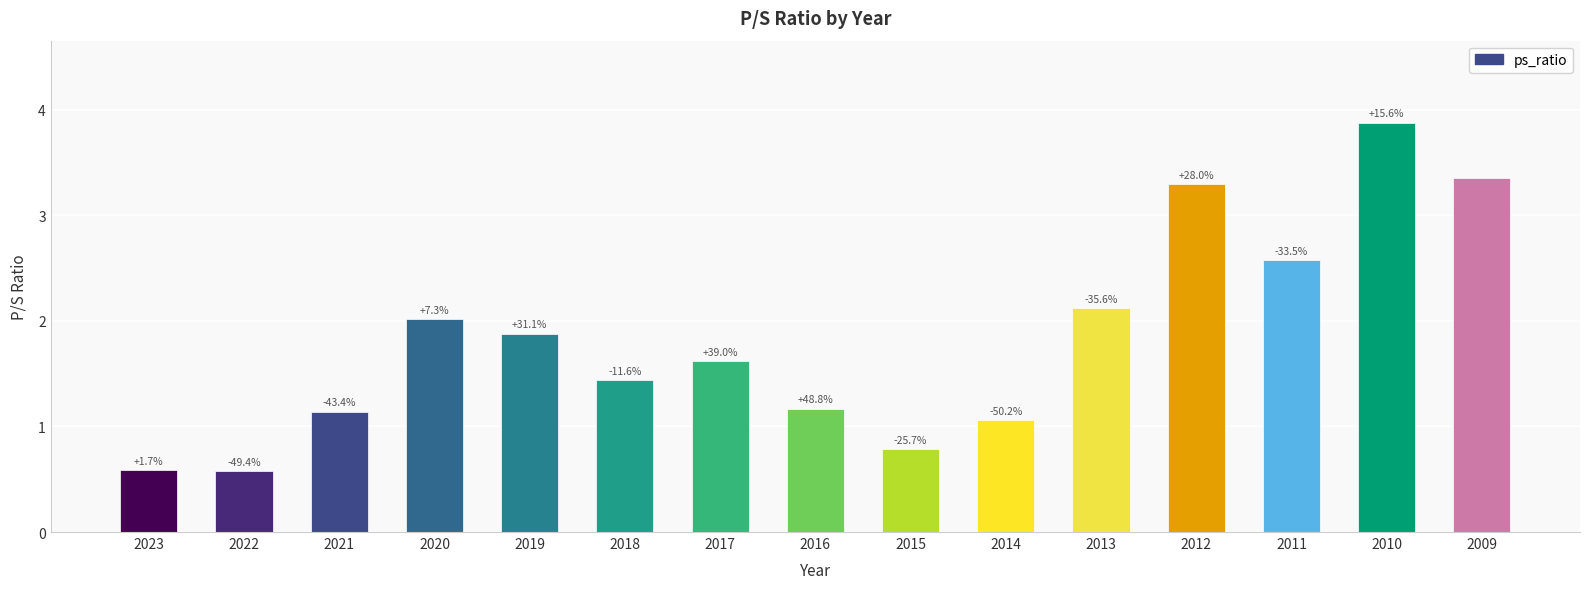

What is the difference between the maximum and minimum values?

3.3